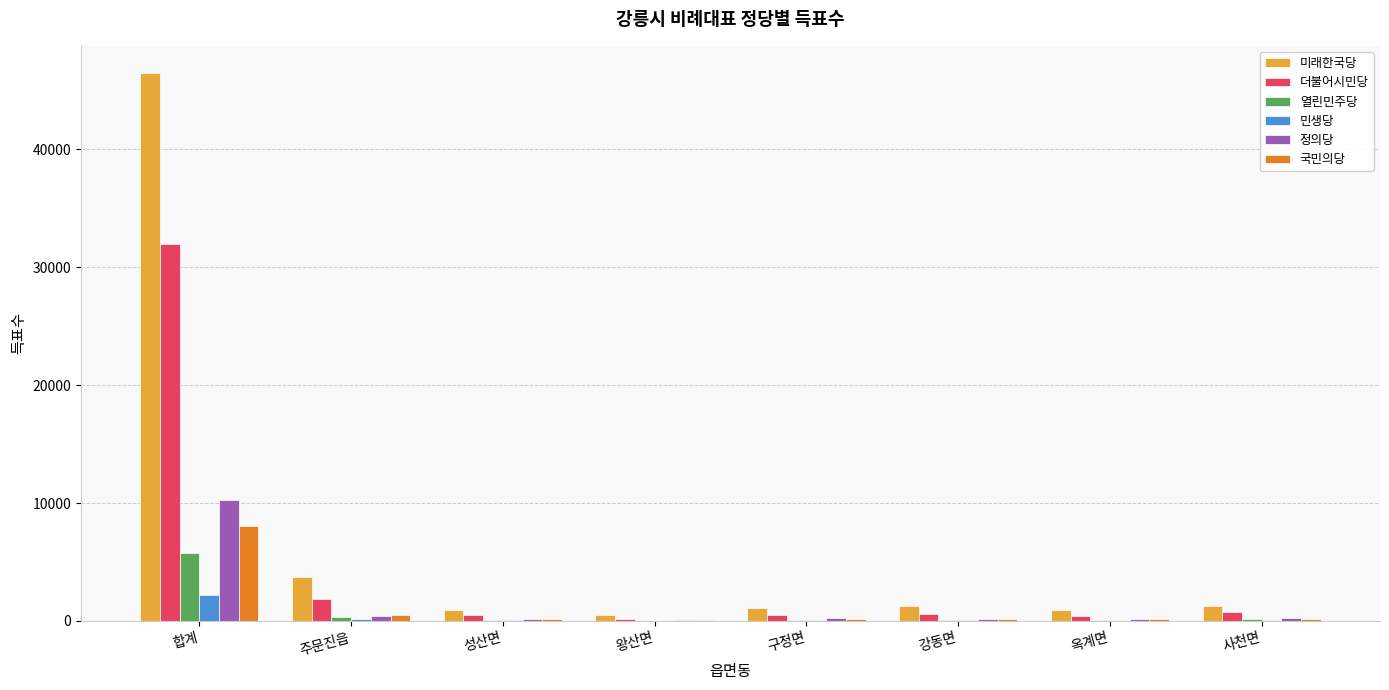

Is it true that 미래한국당 equals 23414 at 합계?

False